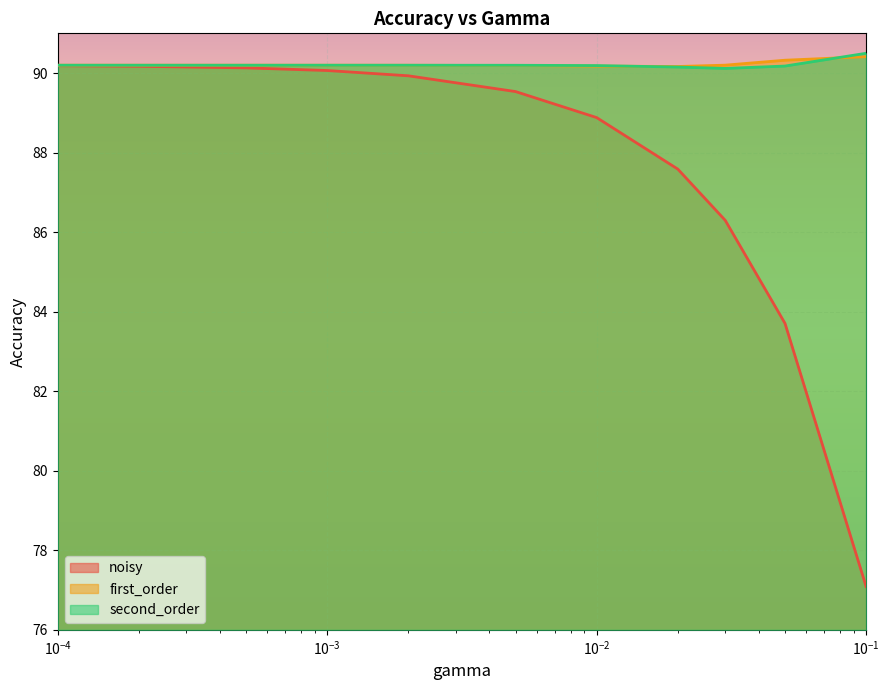

At how many categories does at least one series exceed 81?

11